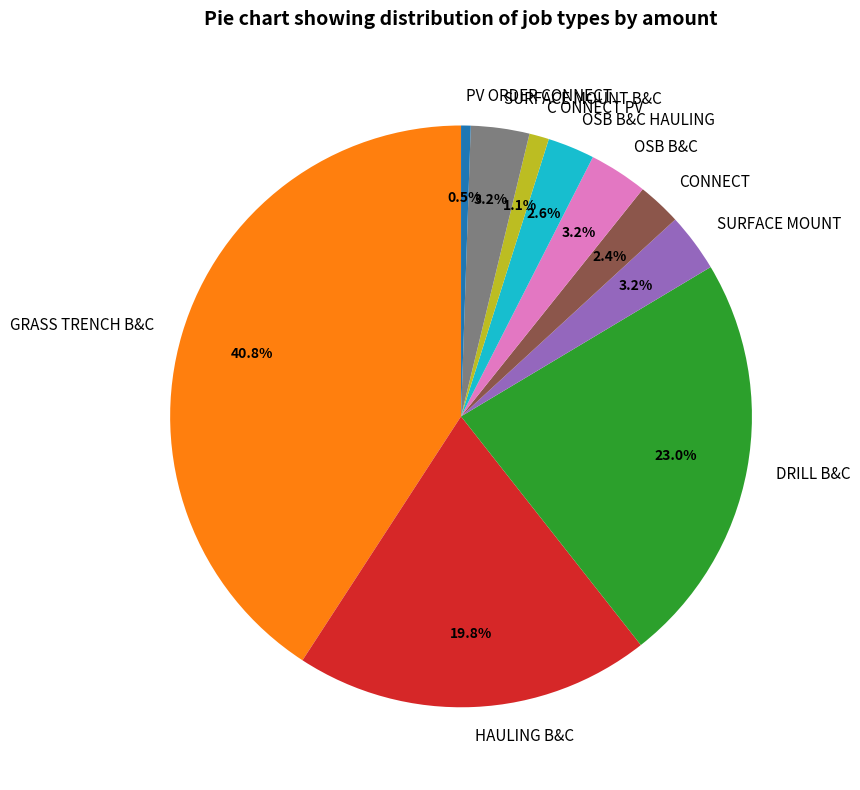

Which slice is the largest?

GRASS TRENCH B&C